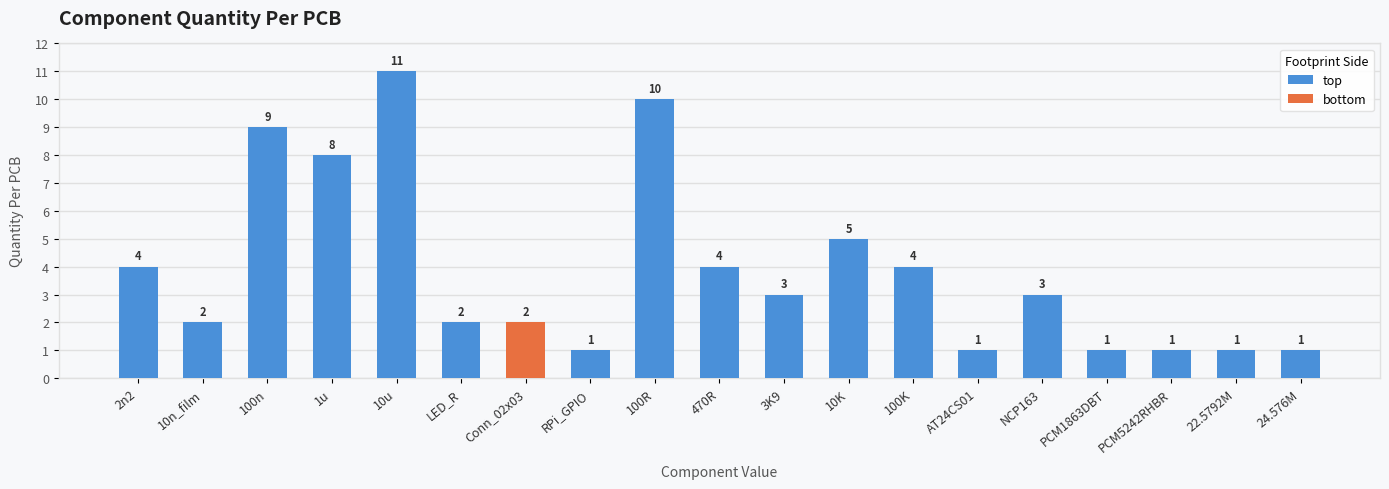

Where does the top series first go above 3?

2n2